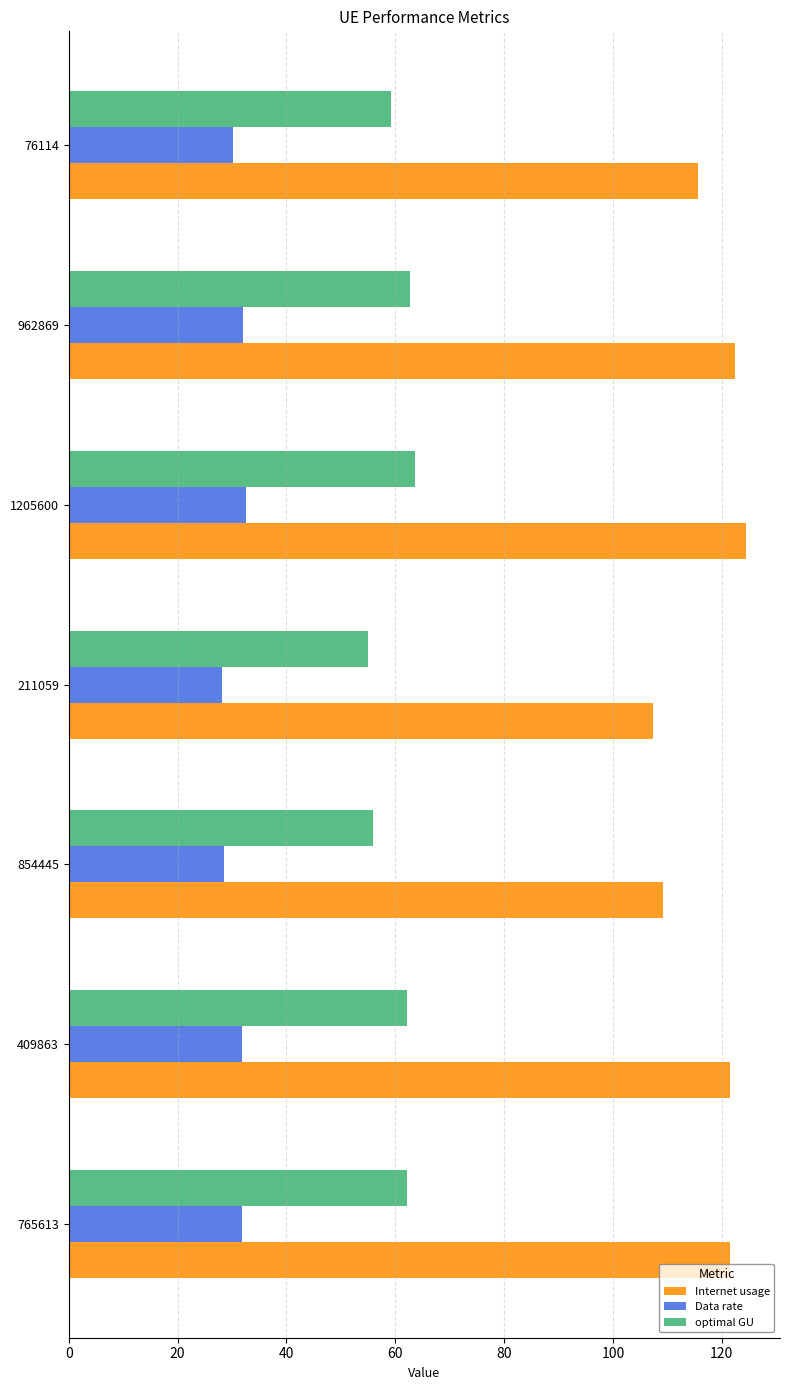

What is the average value of the Internet usage series?

117.5